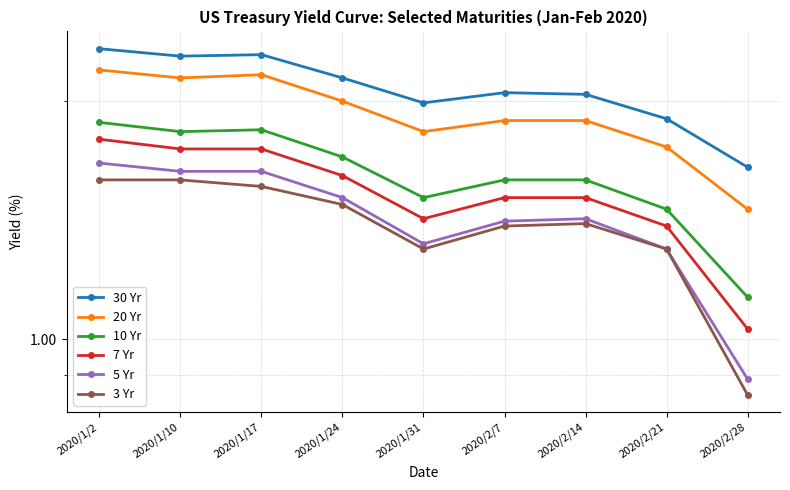

The value of 30 Yr at 2020/2/7 is 0.4. True or false?

False